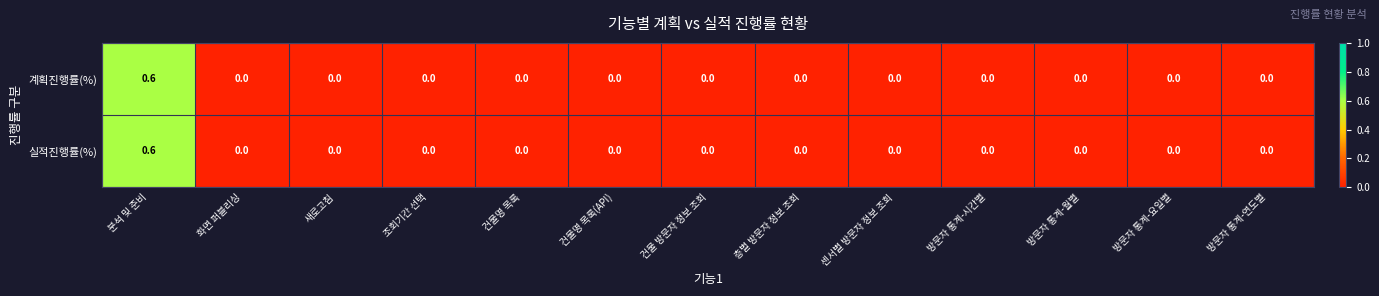

Count the 실적진행률(%) values in the range 0 to 1.

13